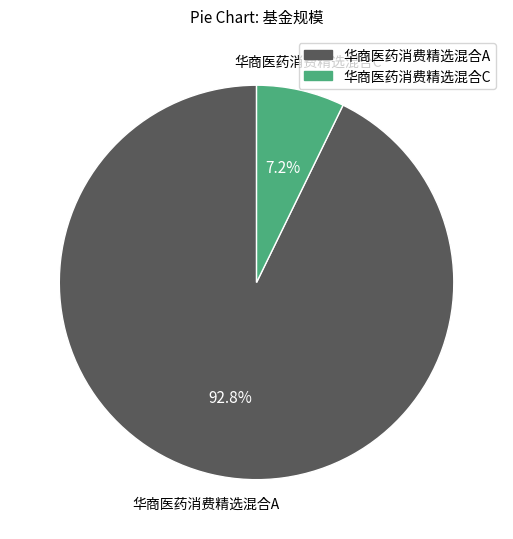

Does 华商医药消费精选混合C account for over 50% of the chart?

No